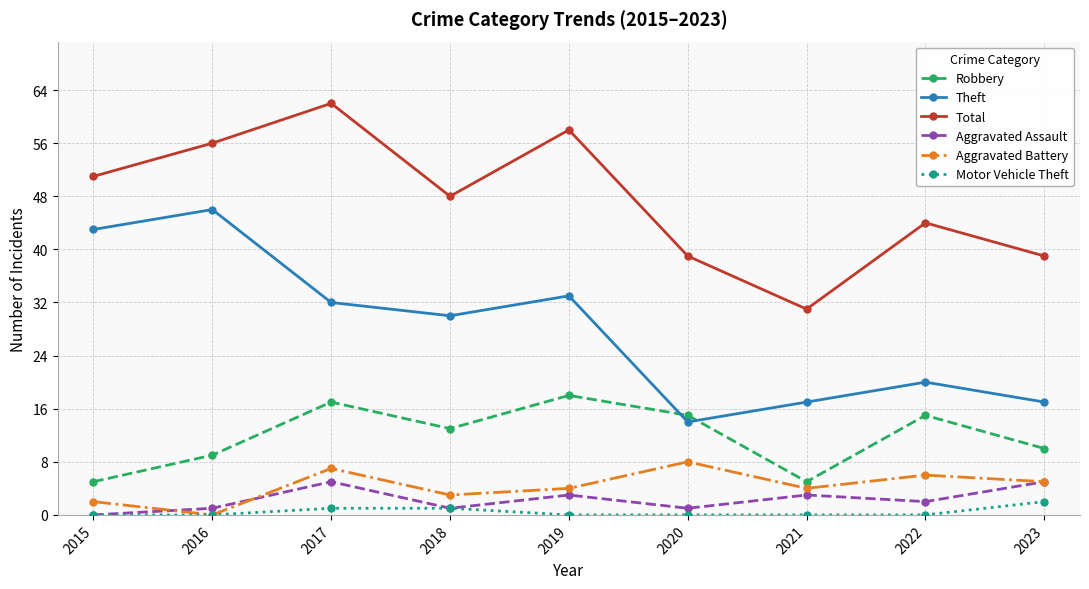

True or false: Total and Motor Vehicle Theft cross at least once.

False